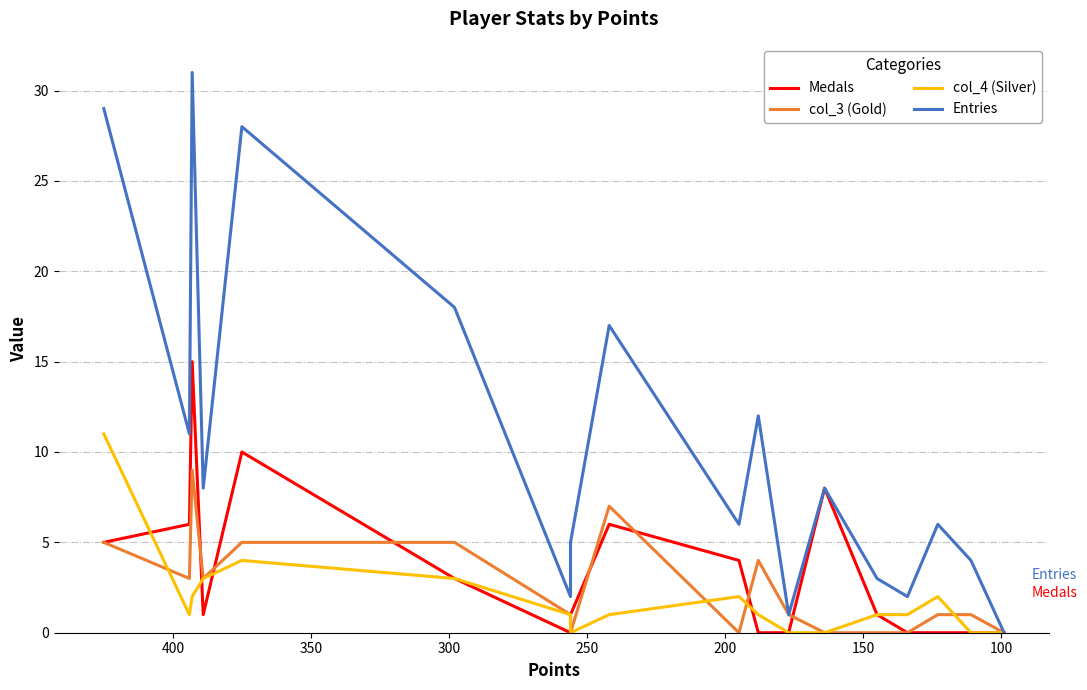

True or false: col_4 (Silver) and Entries intersect in this chart.

False